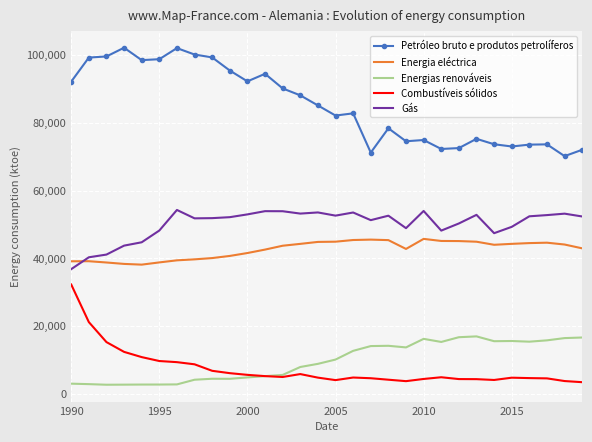

True or false: Energia eléctrica and Combustíveis sólidos cross at least once.

False